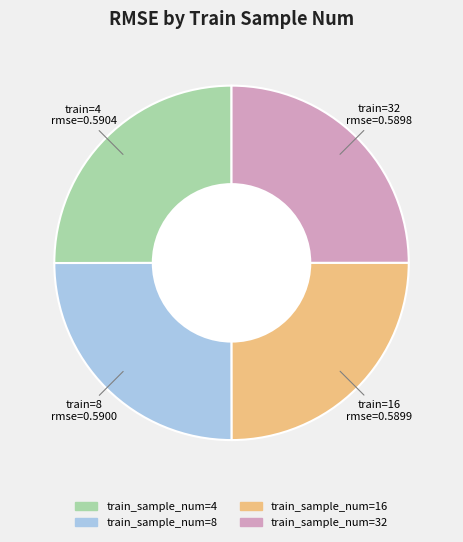

Is it true that train_sample_num=4 is 12% of the pie?

False